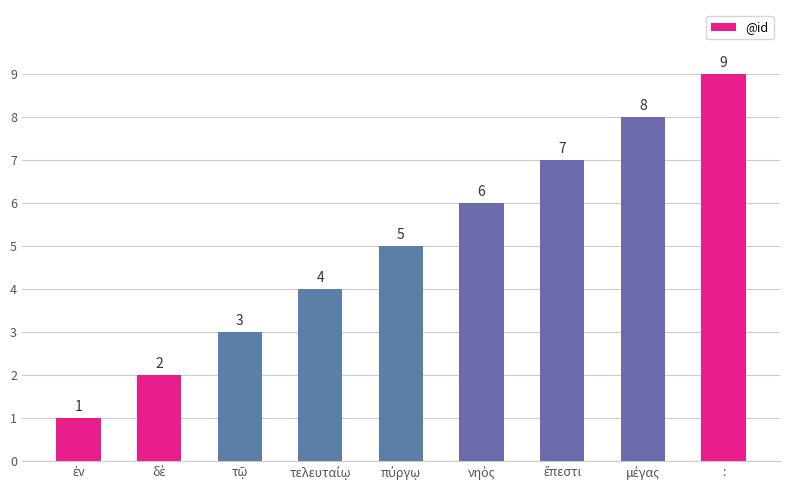

What is the sum of all values?

45